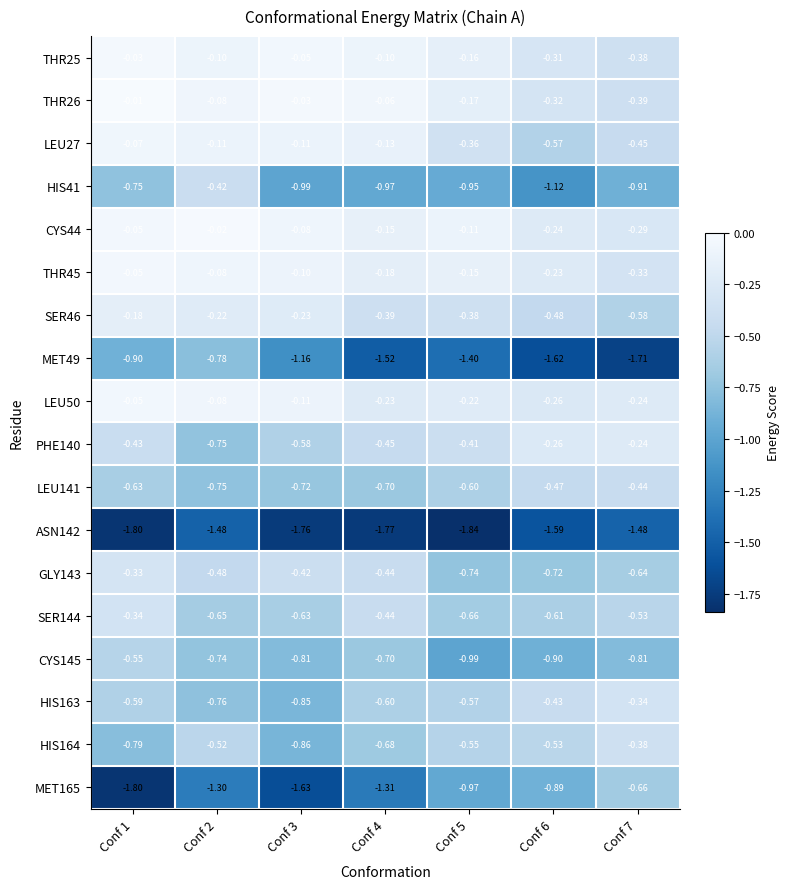

Is the value of LEU50 at Conf 4 greater than the value of HIS163 at Conf 6?

Yes